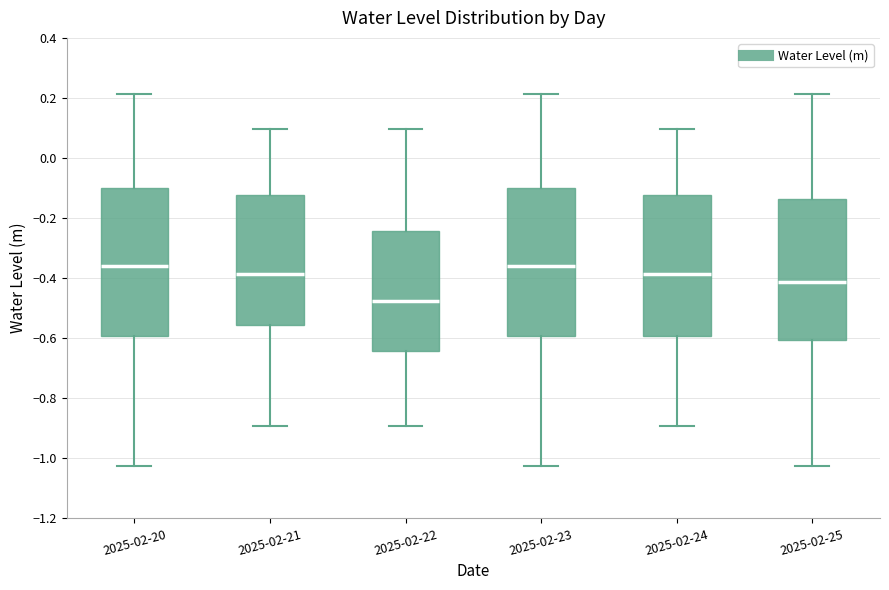

Reading left to right, read every box against the y-axis: the position of its median line, the range the box covers, and the ends of its whiskers. The values are not printed on the chart, so give them approximately, as read against the axis.

2025-02-20: median -0.36, box -0.60 to -0.10, whiskers -1.02 to 0.22
2025-02-21: median -0.38, box -0.56 to -0.12, whiskers -0.90 to 0.10
2025-02-22: median -0.48, box -0.64 to -0.24, whiskers -0.90 to 0.10
2025-02-23: median -0.36, box -0.60 to -0.10, whiskers -1.02 to 0.22
2025-02-24: median -0.38, box -0.60 to -0.12, whiskers -0.90 to 0.10
2025-02-25: median -0.42, box -0.60 to -0.14, whiskers -1.02 to 0.22